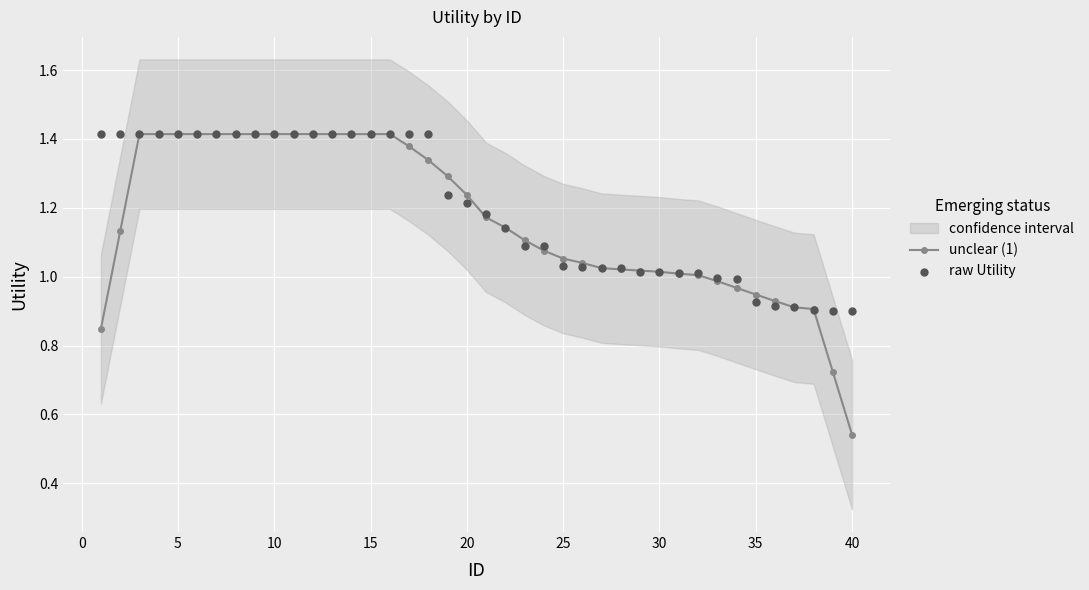

At how many categories does at least one series exceed 1?

32